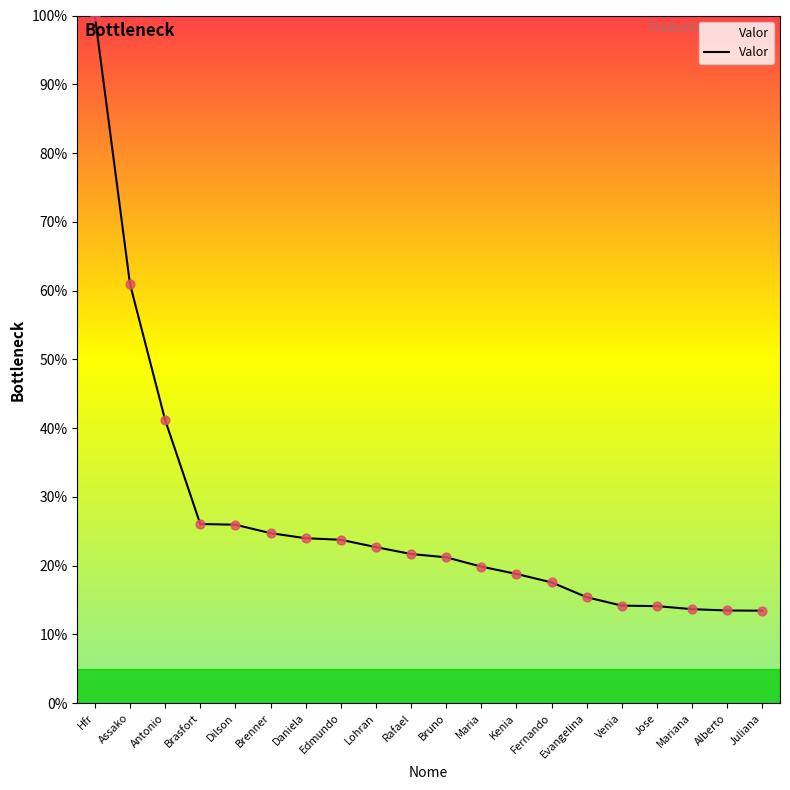

What is the ratio of the value at Daniela to the value at Antonio?

0.6